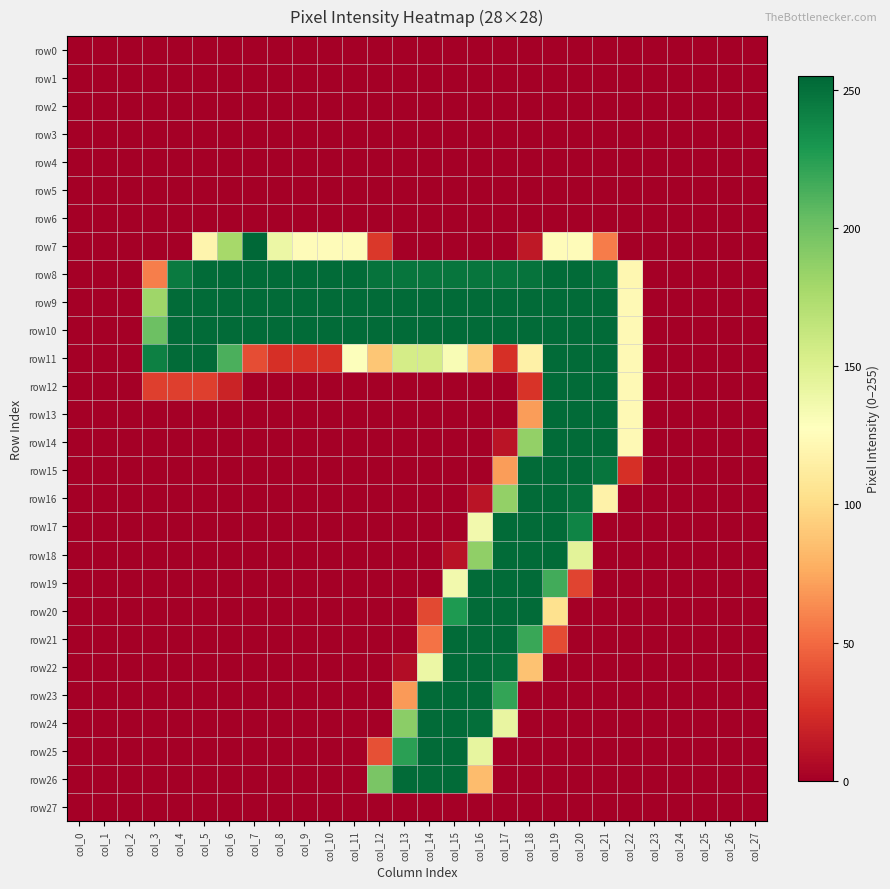

At col_19, list the series in order from smallest to largest.

row0, row1, row2, row3, row4, row5, row6, row22, row23, row24, row25, row26, row27, row21, row20, row7, row19, row8, row9, row10, row11, row12, row13, row14, row15, row16, row17, row18